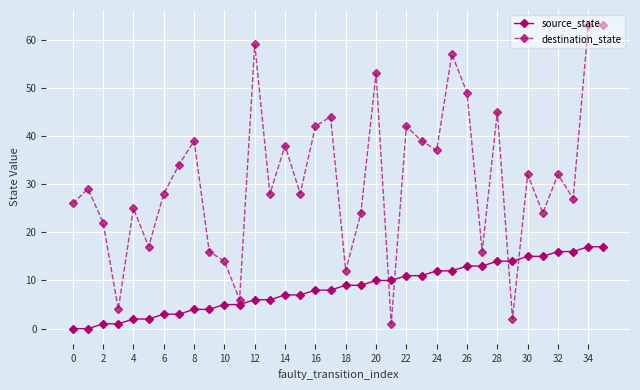

What is the sum of all source_state values?

306